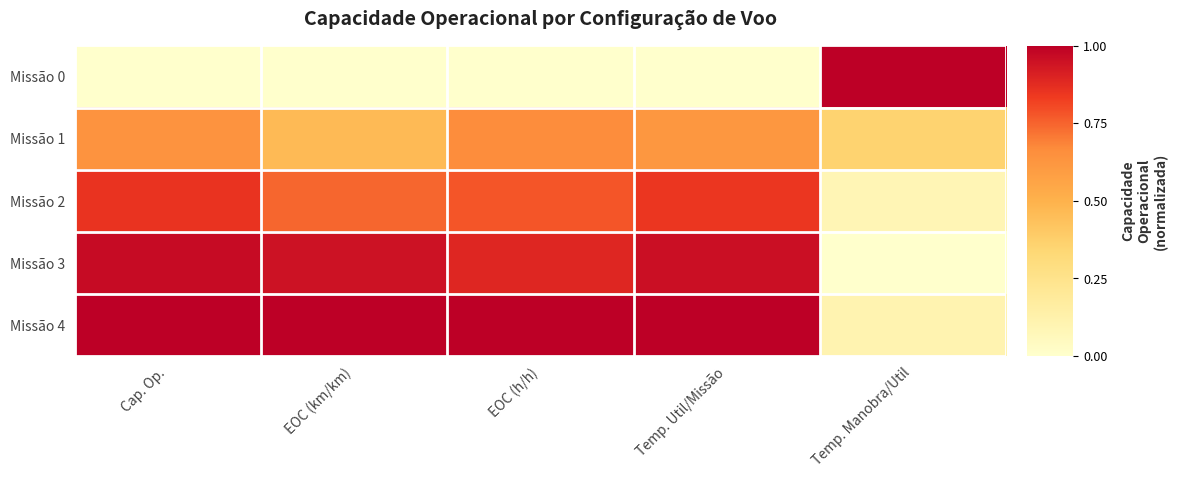

Which has a higher value, Temp. Util/Missão or EOC (km/km)?

Temp. Util/Missão